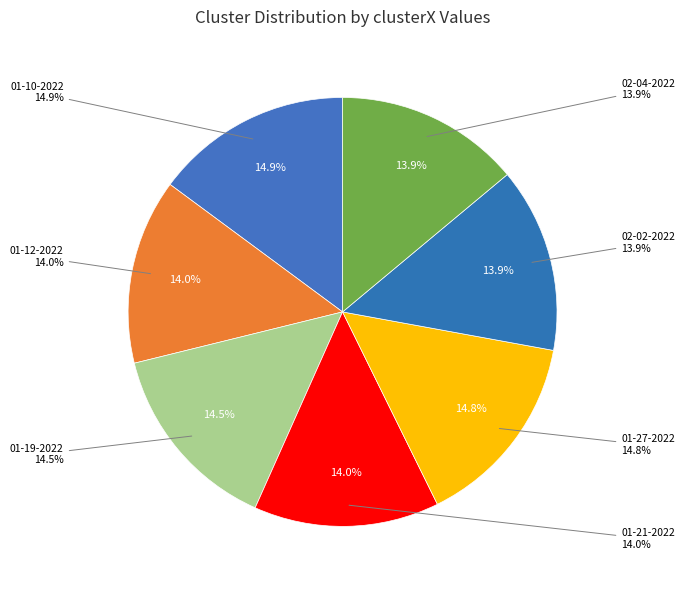

Is there any slice that represents more than half of the pie?

No